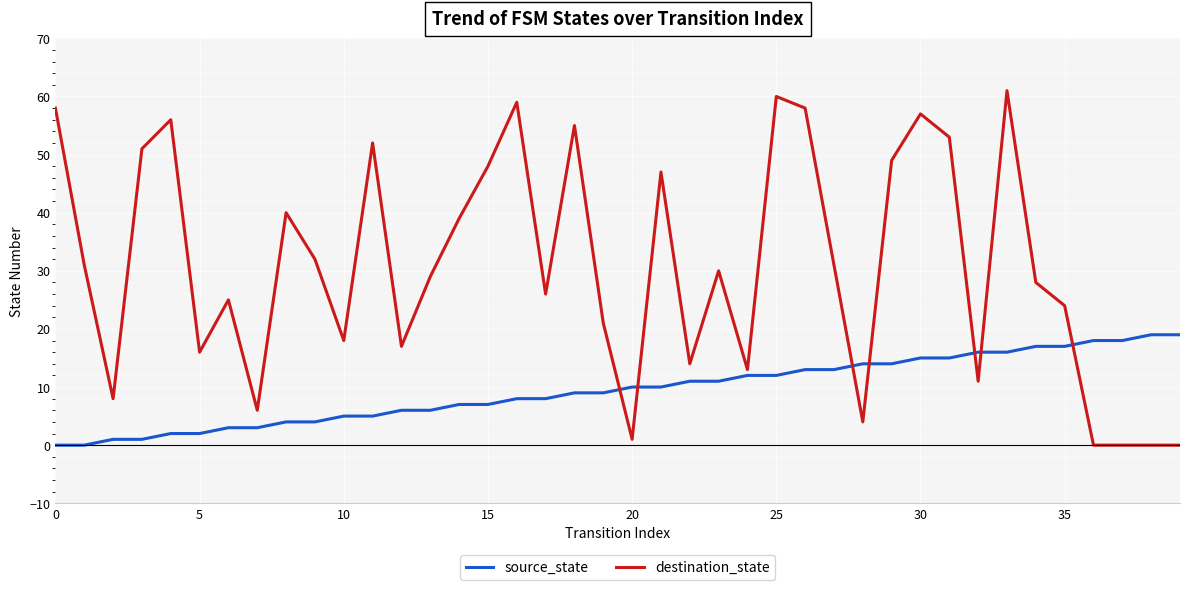

Which series has the largest total across all categories?

destination_state